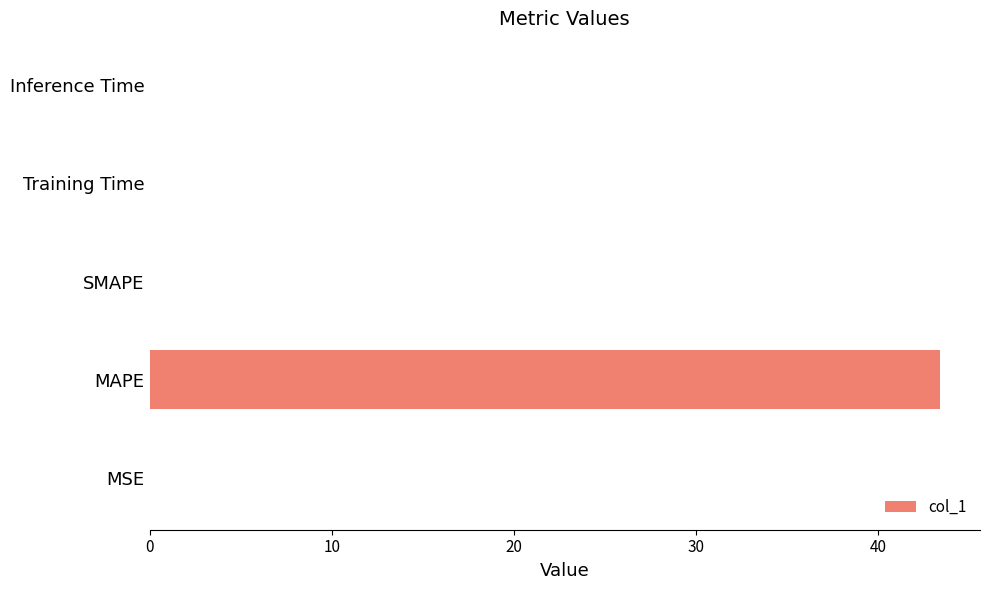

The value at Training Time is 0.0. True or false?

True